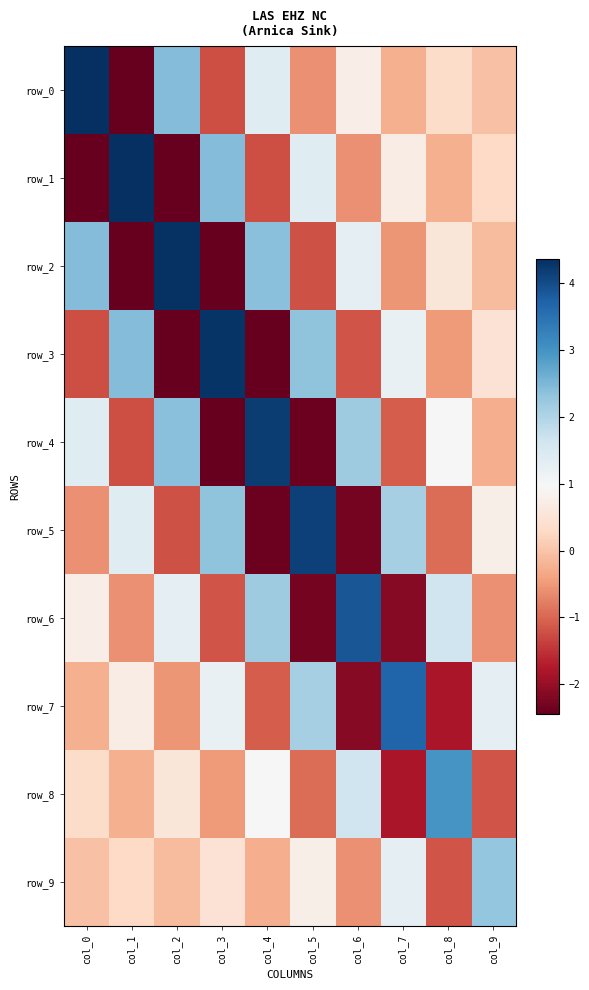

True or false: row_9 has a value of 0.2 at col_1.

False